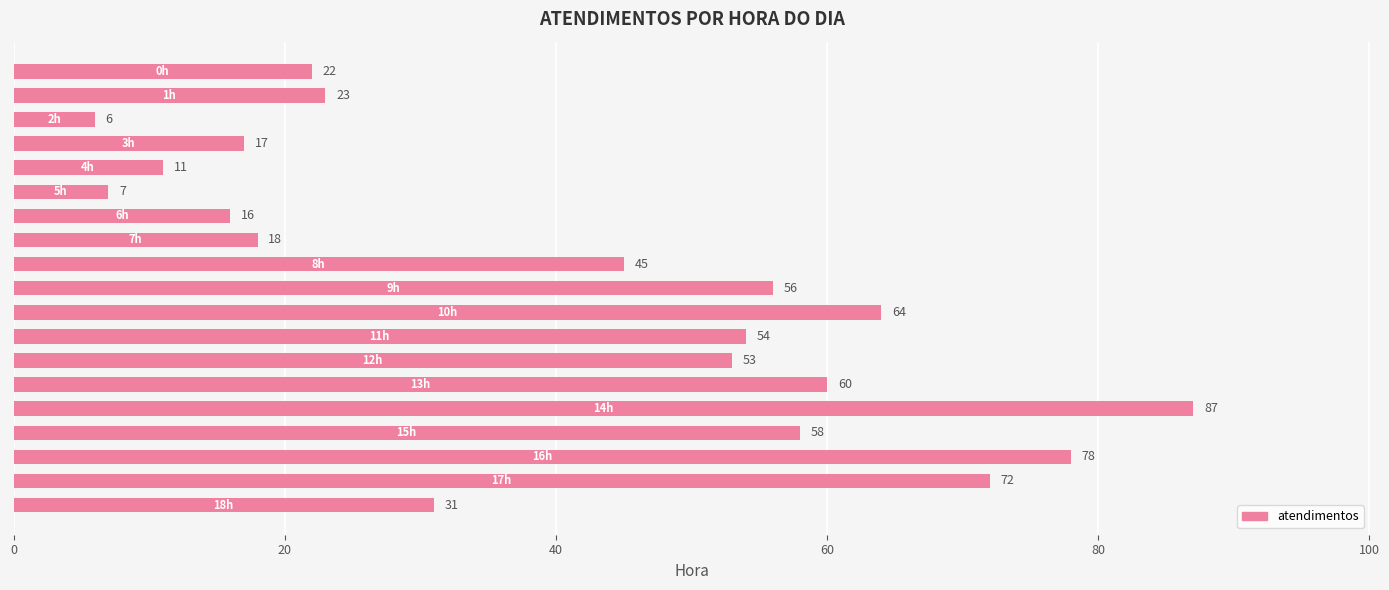

What is the difference between the maximum and minimum values?

81